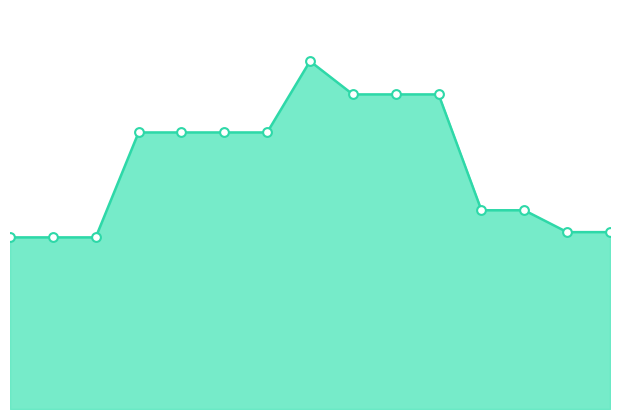

Which series has the largest total across all categories?

Total Line